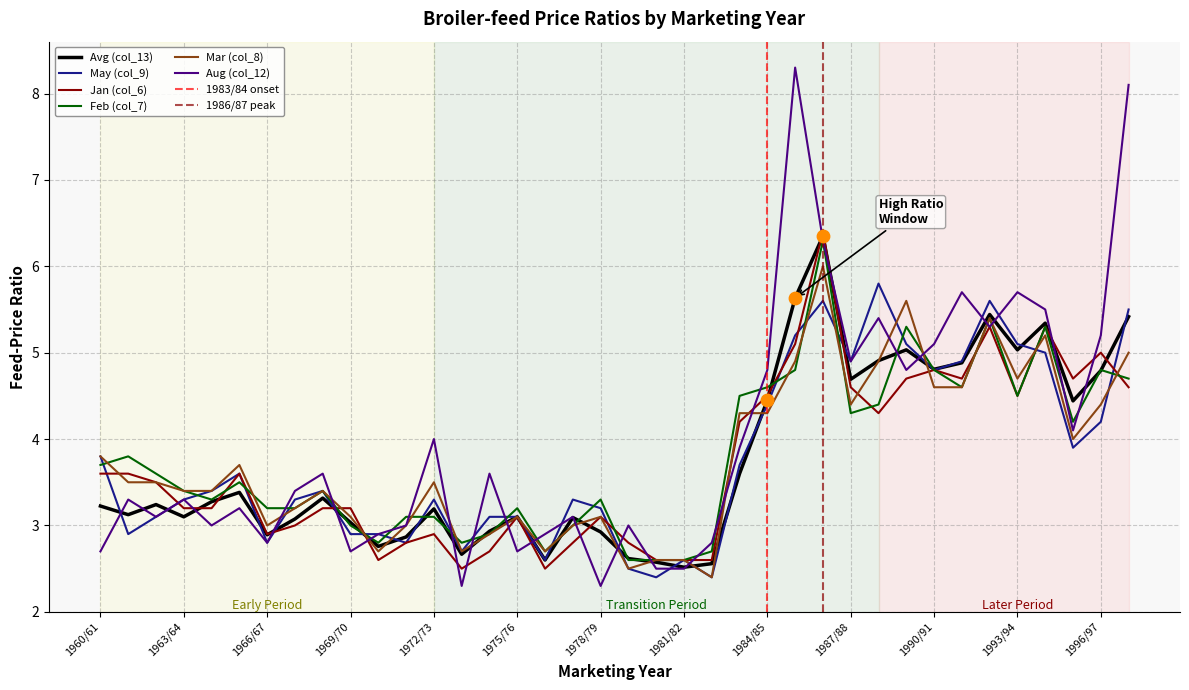

Which series reaches the maximum Y coordinate?

Aug (col_12)